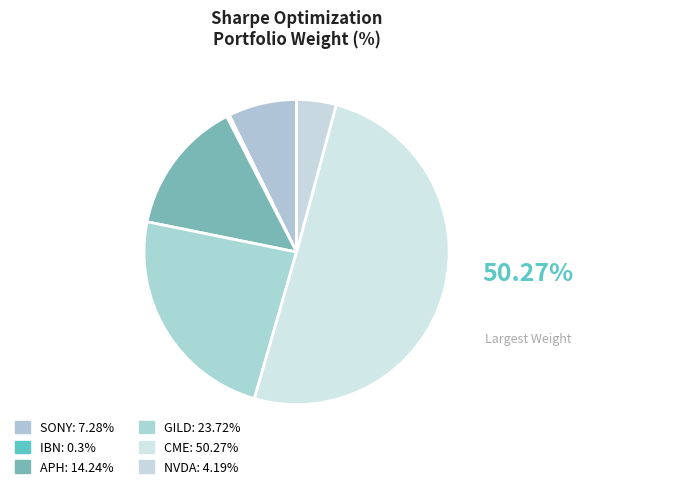

Count the number of slices in the pie.

6